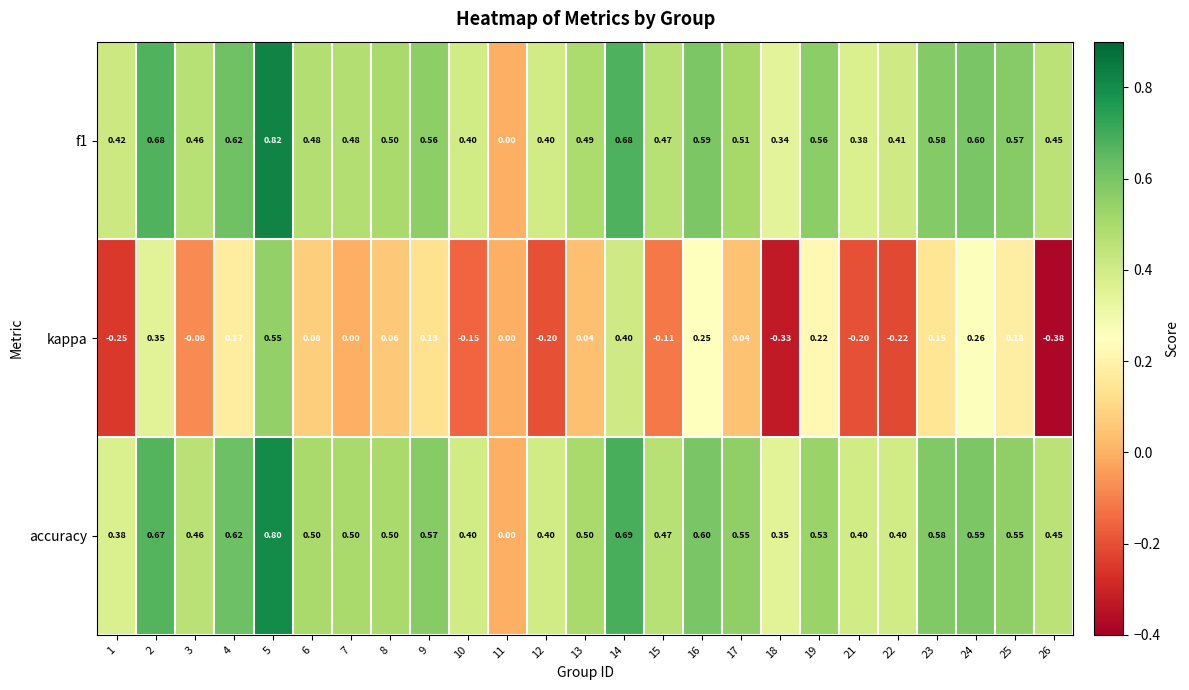

Which series has the widest spread of values?

kappa